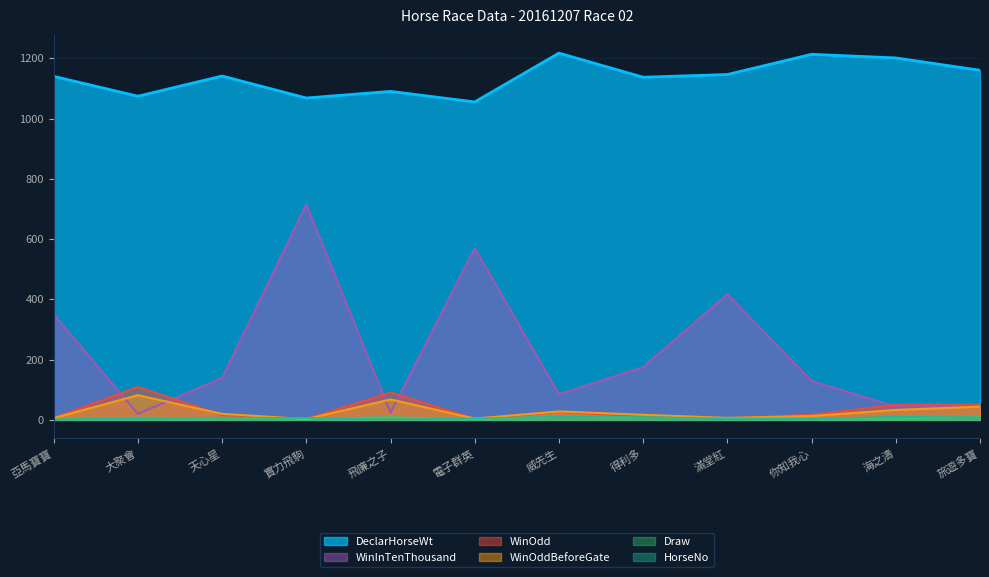

What is the average value of the HorseNo series?

6.5